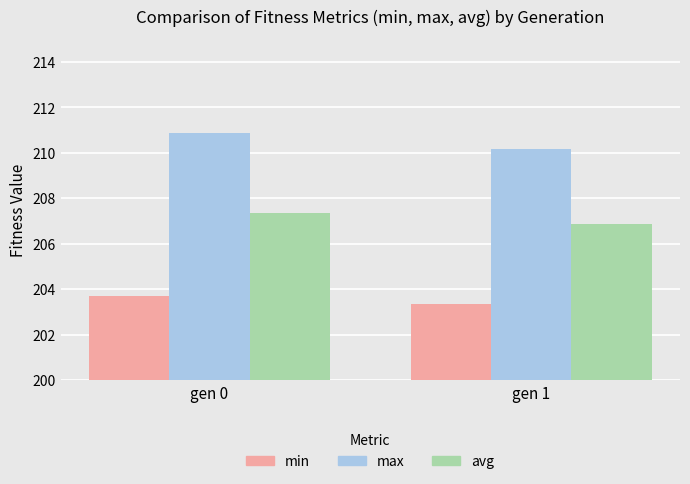

Reading right to left, transcribe all the data shown in this chart.

min: 203.3	203.7
max: 210.2	210.9
avg: 206.9	207.4